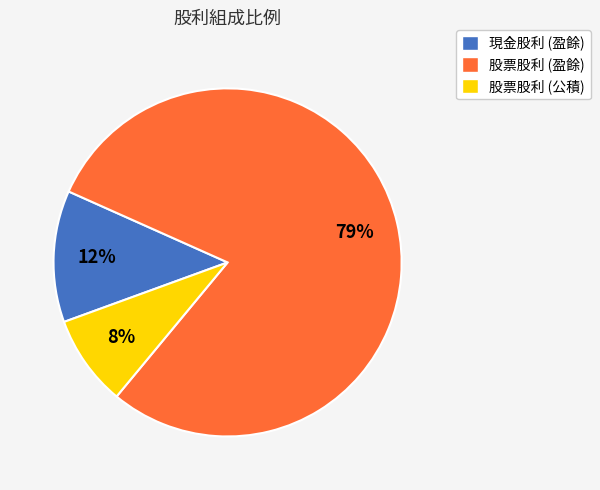

Which category has the smallest portion of the pie?

股票股利 (公積)